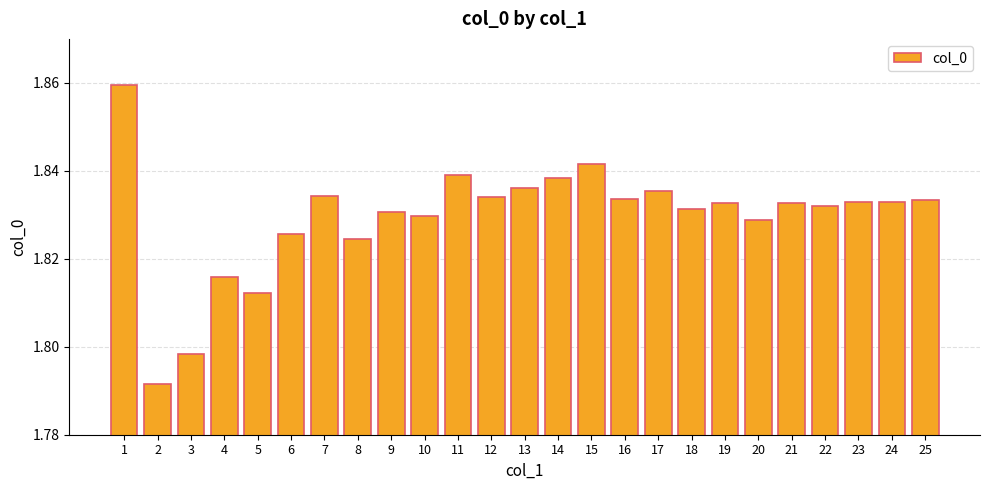

What is the sum of the values at 21 and 24?

3.7